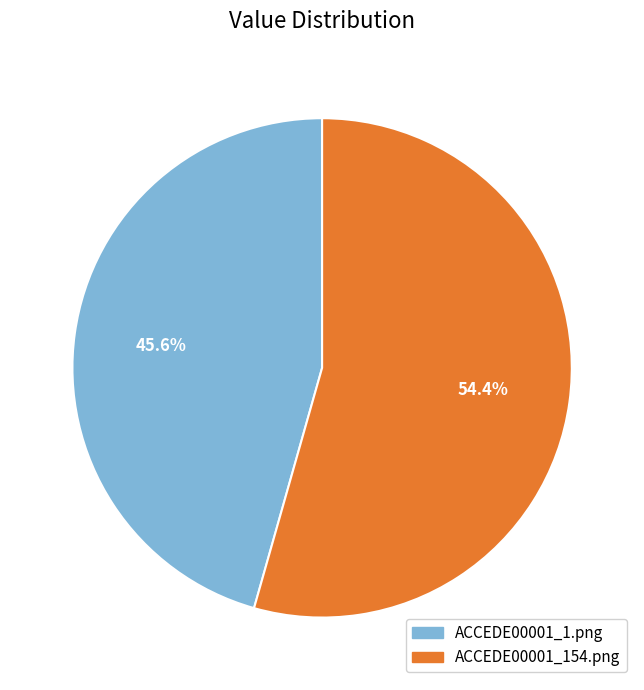

What percentage is NOT represented by ACCEDE00001_154.png?

45.6%